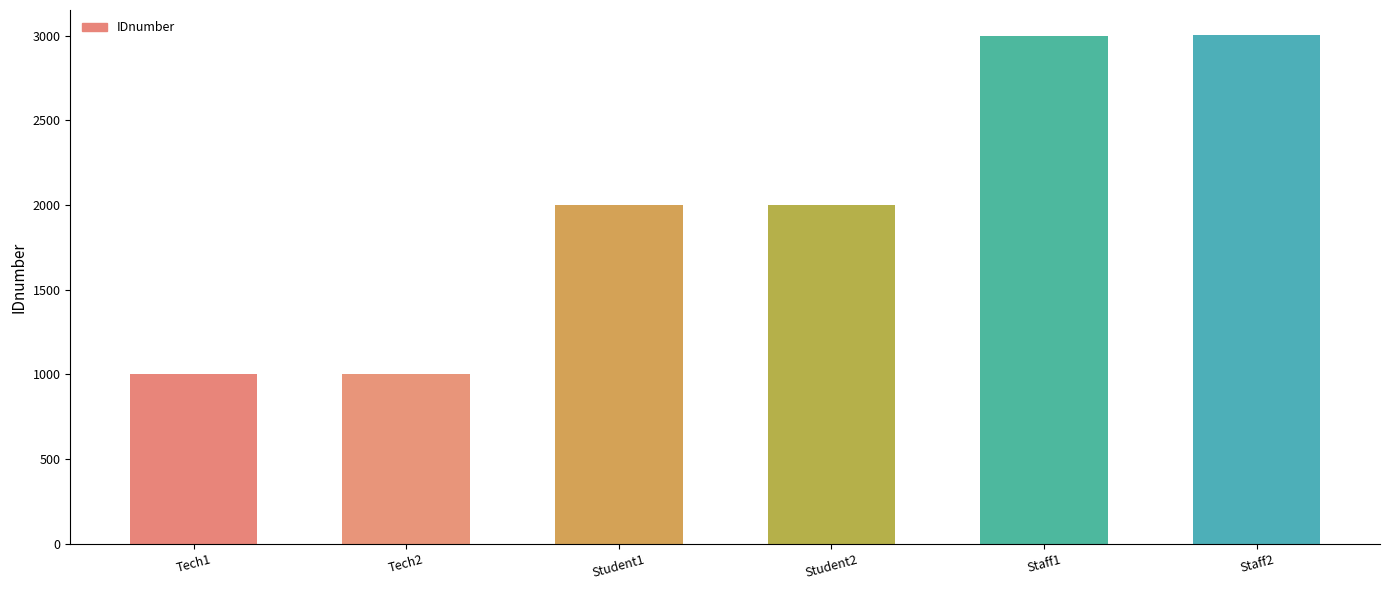

What is the change in value from Tech2 to Student2?

+1000